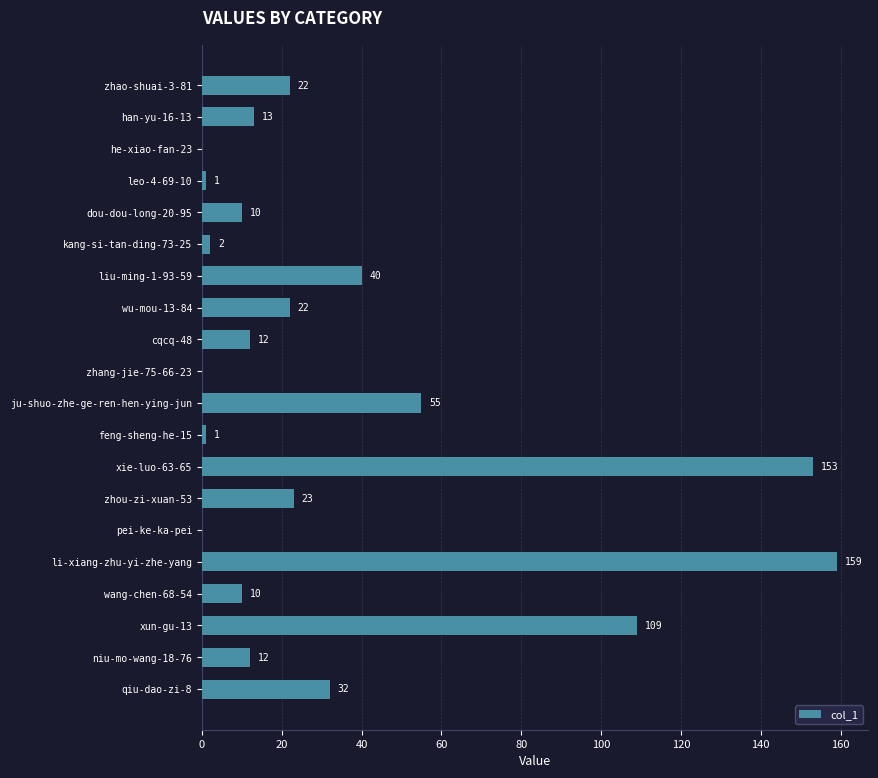

Count the number of data series in this chart.

1